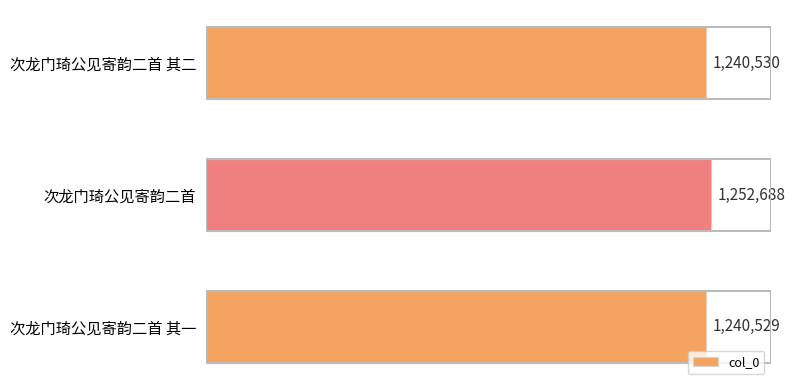

How many values are below 1240530?

1